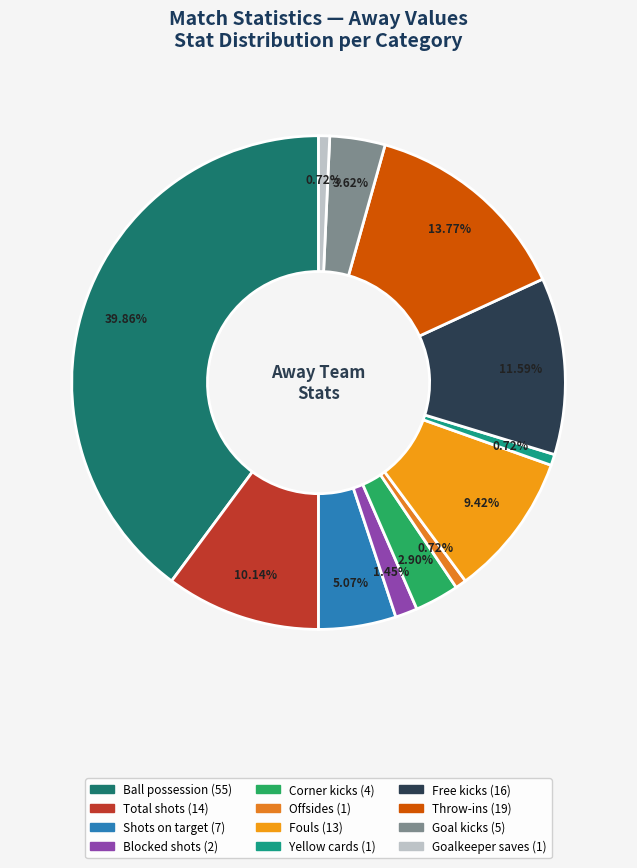

To the nearest percent, what is the combined percentage of Goal kicks and Corner kicks?

7%